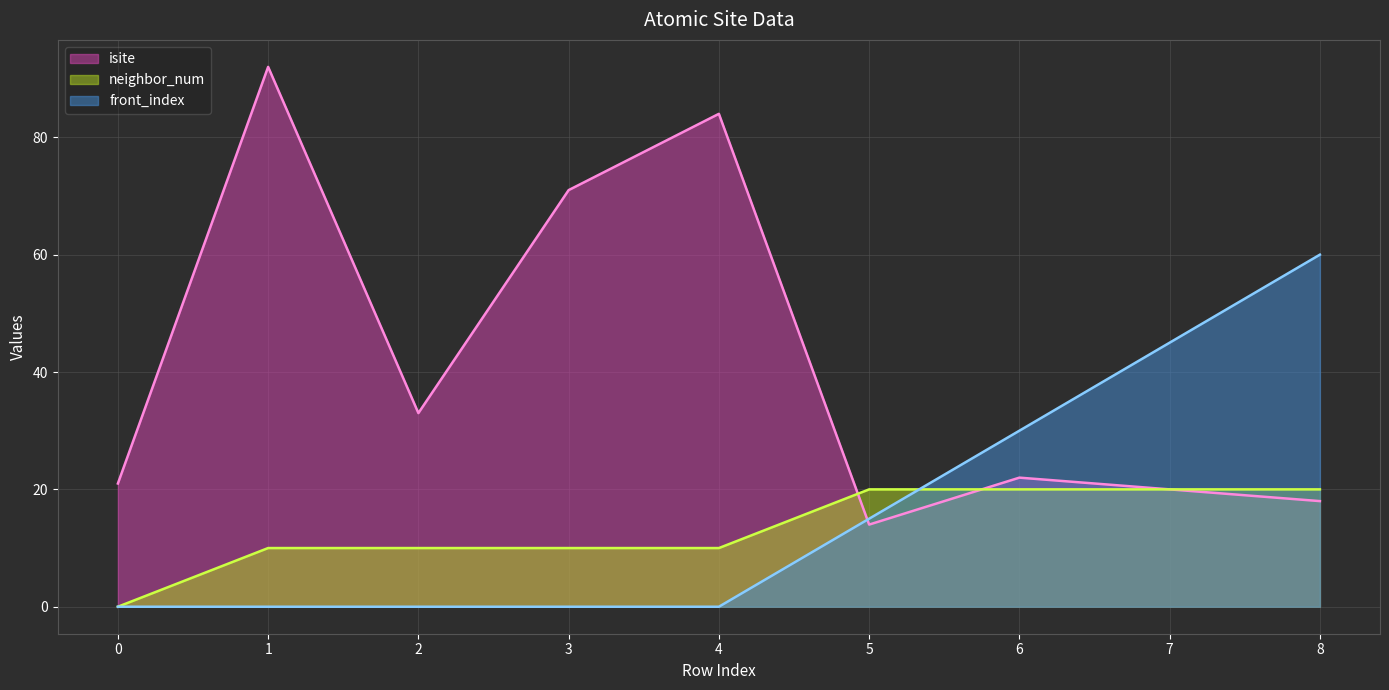

Where do neighbor_num and front_index first cross each other?

5 and 6